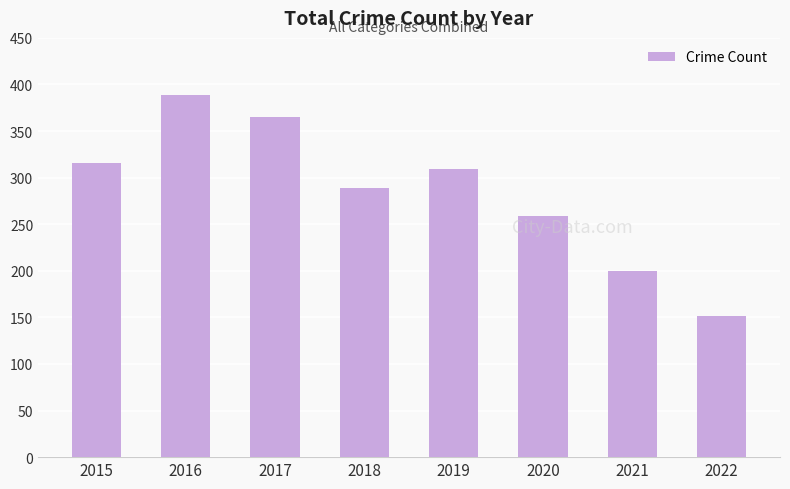

Reading left to right, extract all data points from this chart.

316	389	365	289	309	259	200	152